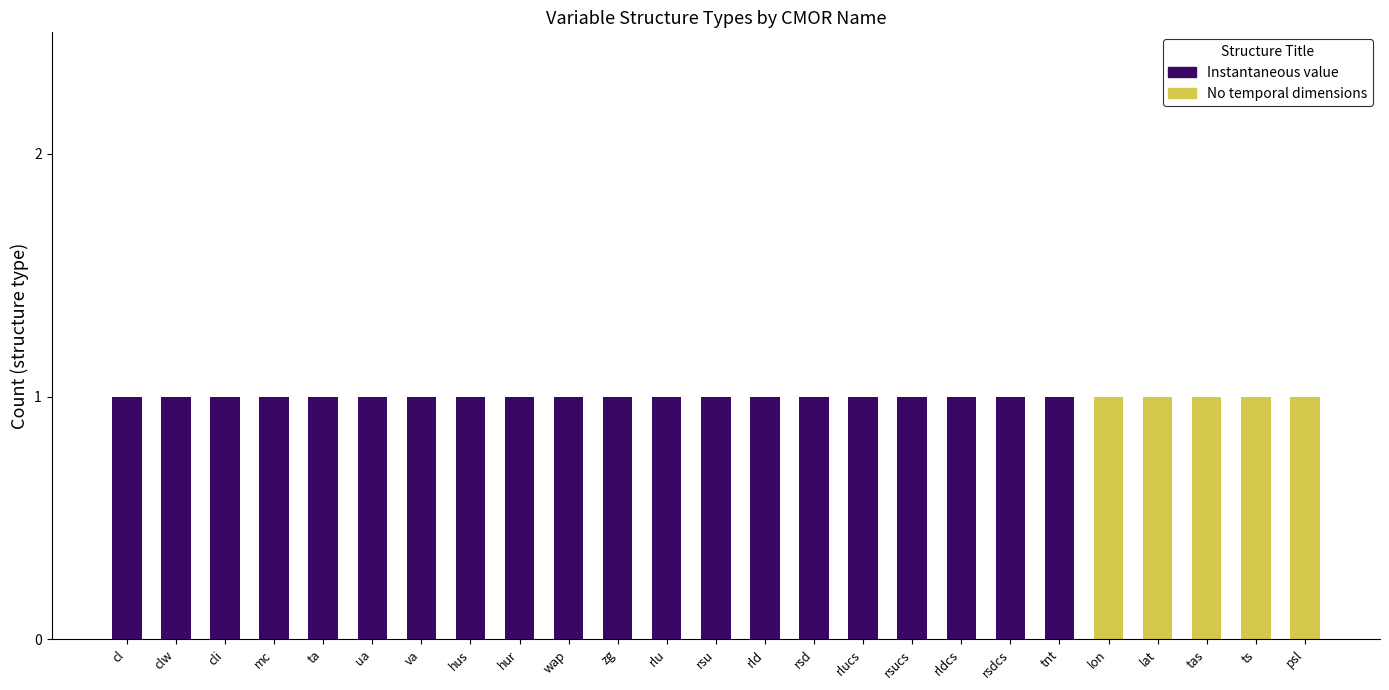

Which series has the largest range (max minus min)?

Instantaneous value